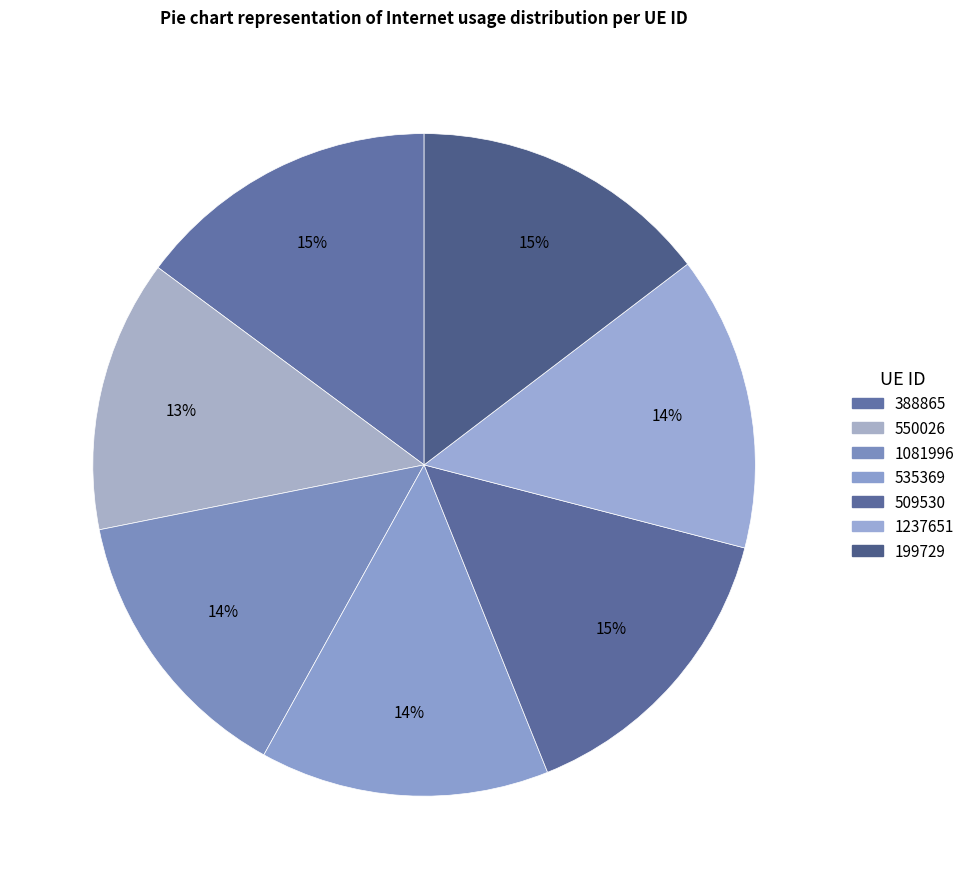

Approximately how many times larger is the value at 1081996 compared to 550026?

1.0